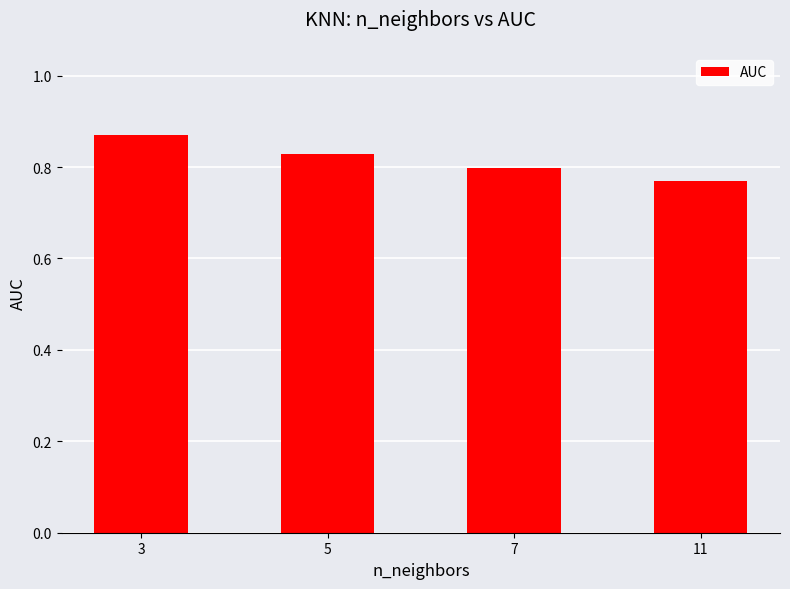

The value at 3 is 1.2. True or false?

False